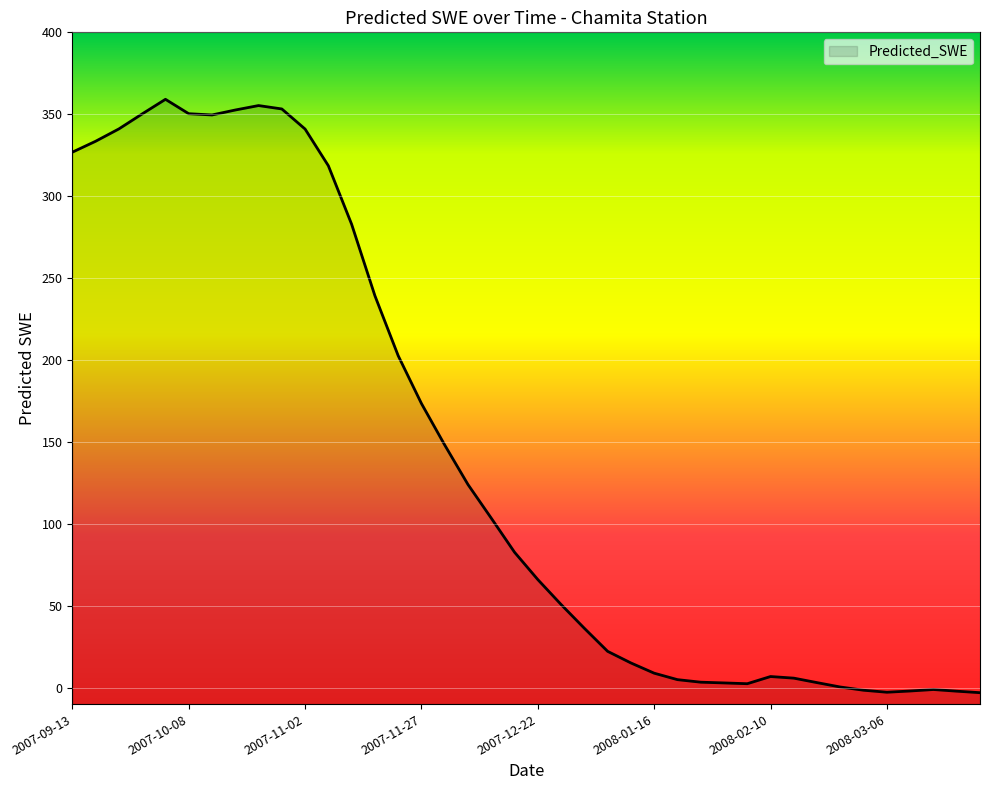

What is the average value?

142.6